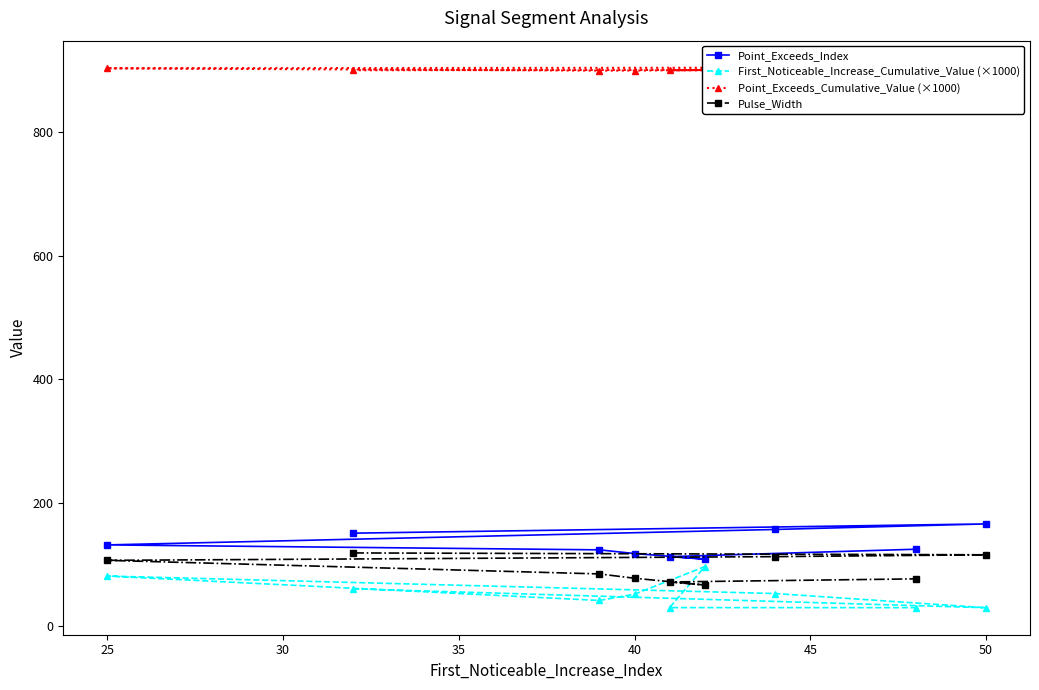

What is the average value of the First_Noticeable_Increase_Cumulative_Value (×1000) series?

53.1